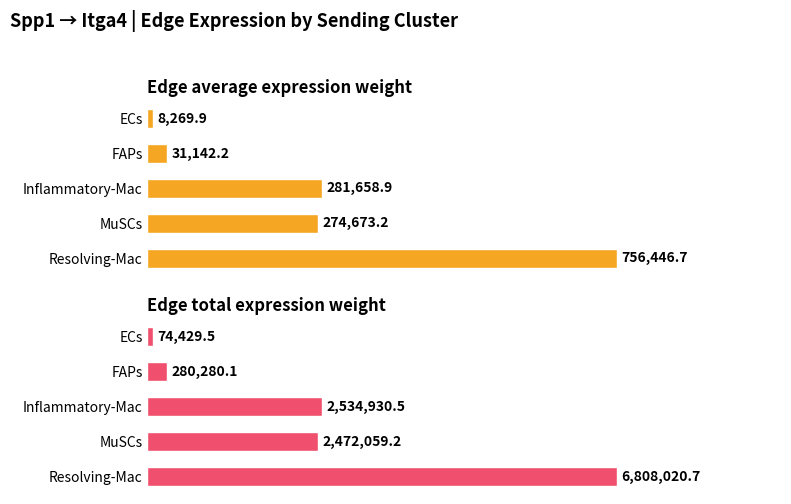

How many groups of bars are there?

5